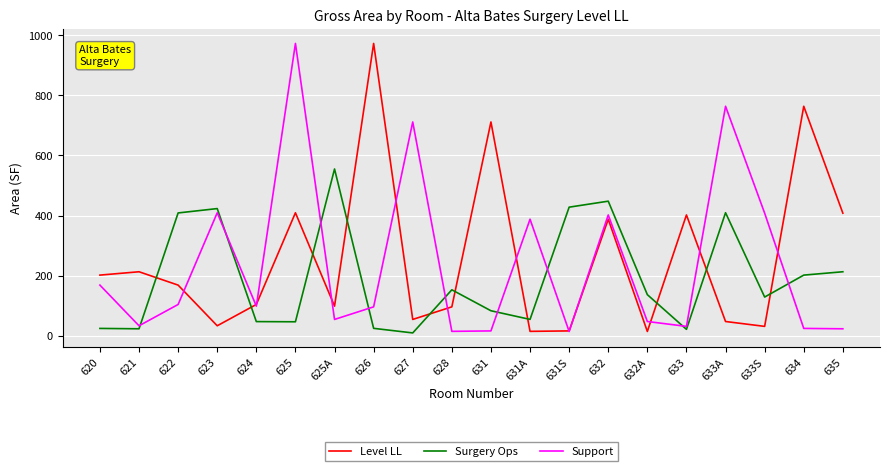

Count the number of categories in the chart.

20